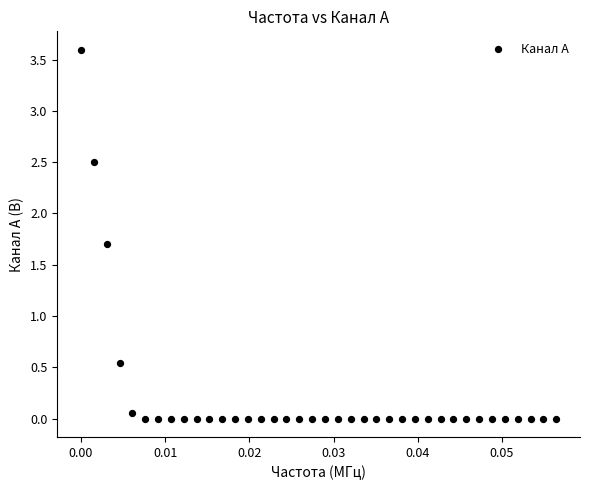

What is the range of Y values (max minus min)?

3.6